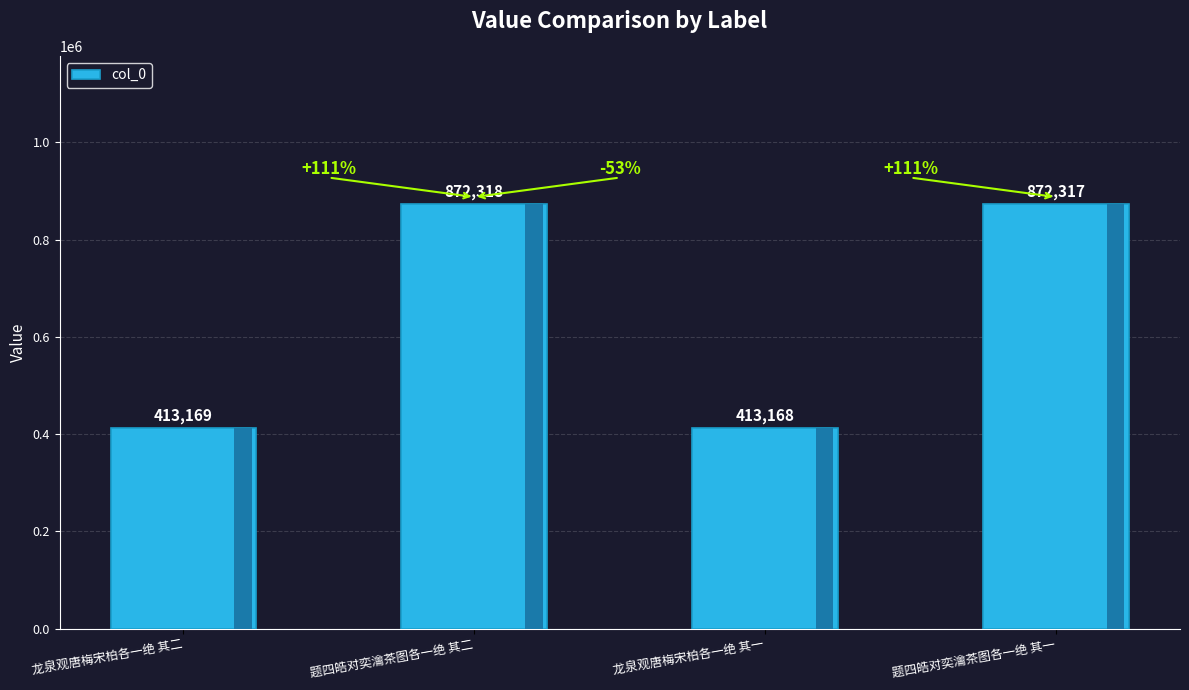

Between 题四皓对奕瀹茶图各一绝 其二 and 题四皓对奕瀹茶图各一绝 其一, which is larger?

题四皓对奕瀹茶图各一绝 其二